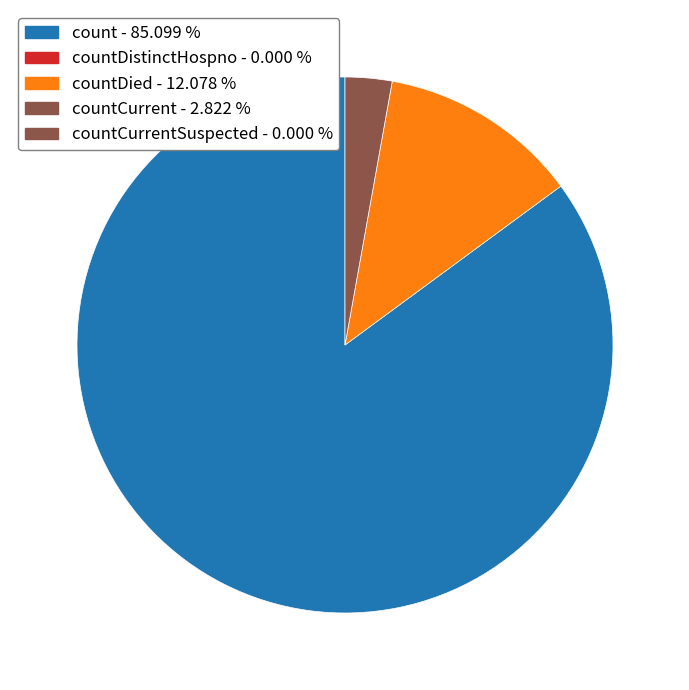

Does any single category account for the majority?

Yes